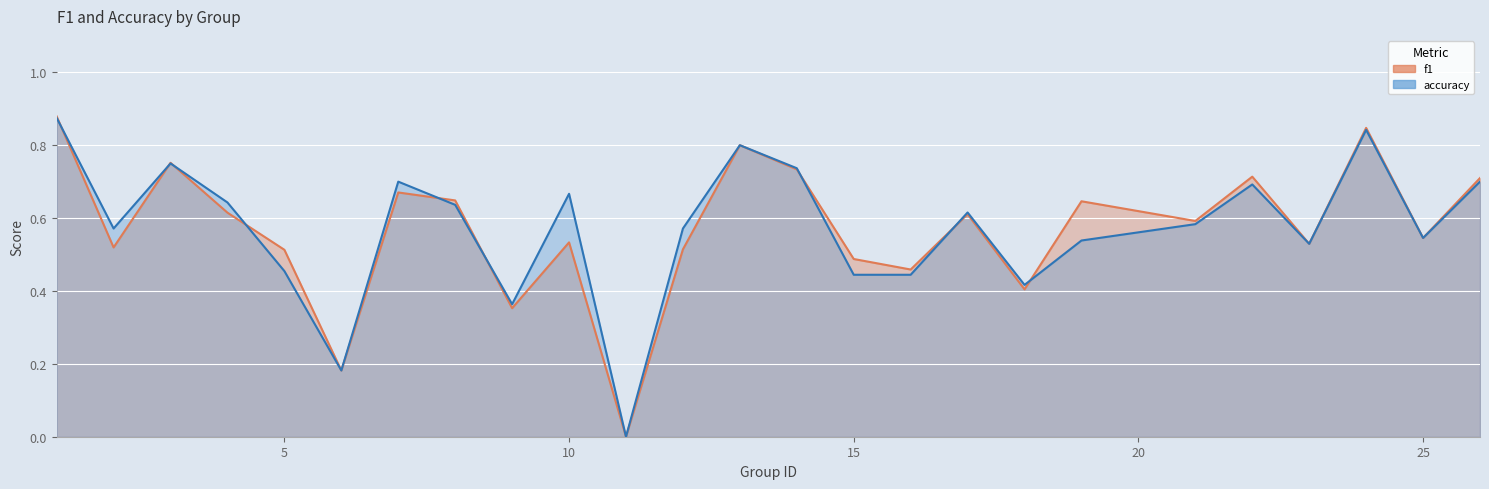

Reading left to right, what are all the values shown in this chart?

f1: 1=0.9	2=0.5	3=0.8	4=0.6	5=0.5	6=0.2	7=0.7	8=0.6	9=0.4	10=0.5	11=0.0	12=0.5	13=0.8	14=0.7	15=0.5	16=0.5	17=0.6	18=0.4	19=0.6	21=0.6	22=0.7	23=0.5	24=0.8	25=0.5	26=0.7
accuracy: 1=0.9	2=0.6	3=0.8	4=0.6	5=0.5	6=0.2	7=0.7	8=0.6	9=0.4	10=0.7	11=0.0	12=0.6	13=0.8	14=0.7	15=0.4	16=0.4	17=0.6	18=0.4	19=0.5	21=0.6	22=0.7	23=0.5	24=0.8	25=0.5	26=0.7